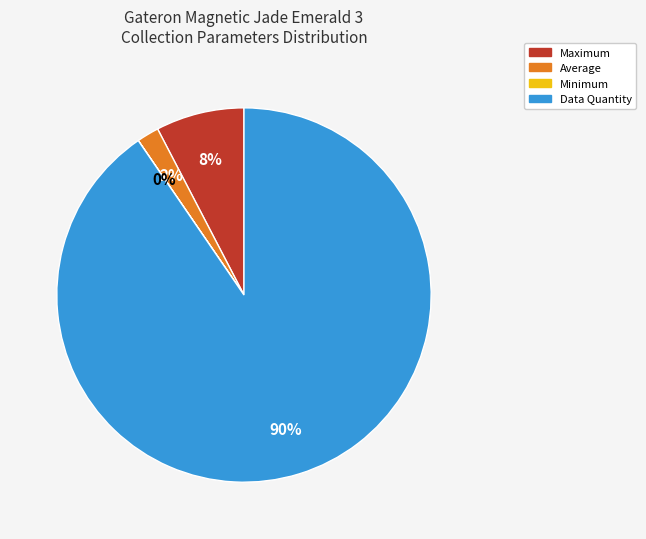

Does any single category account for the majority?

Yes